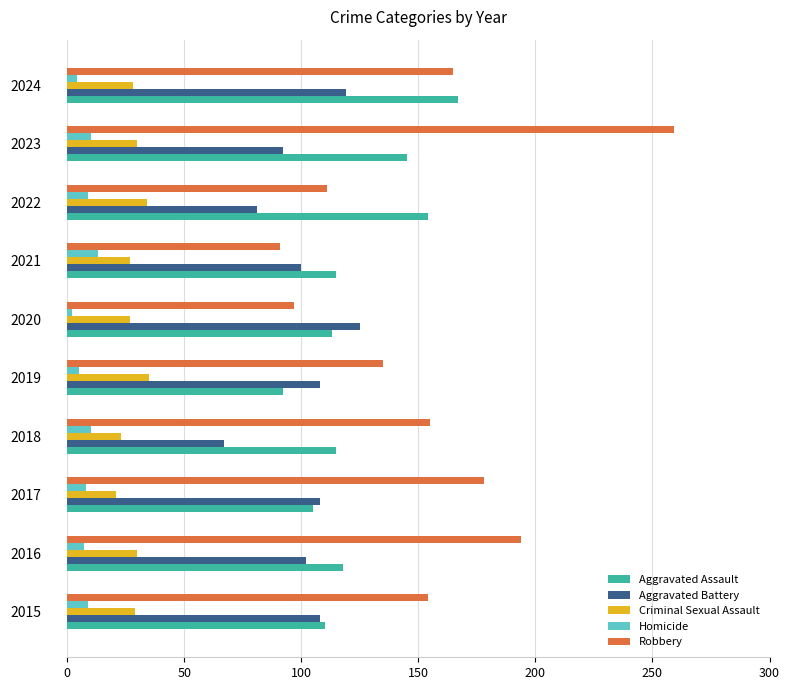

How many categories are shown in the chart?

10